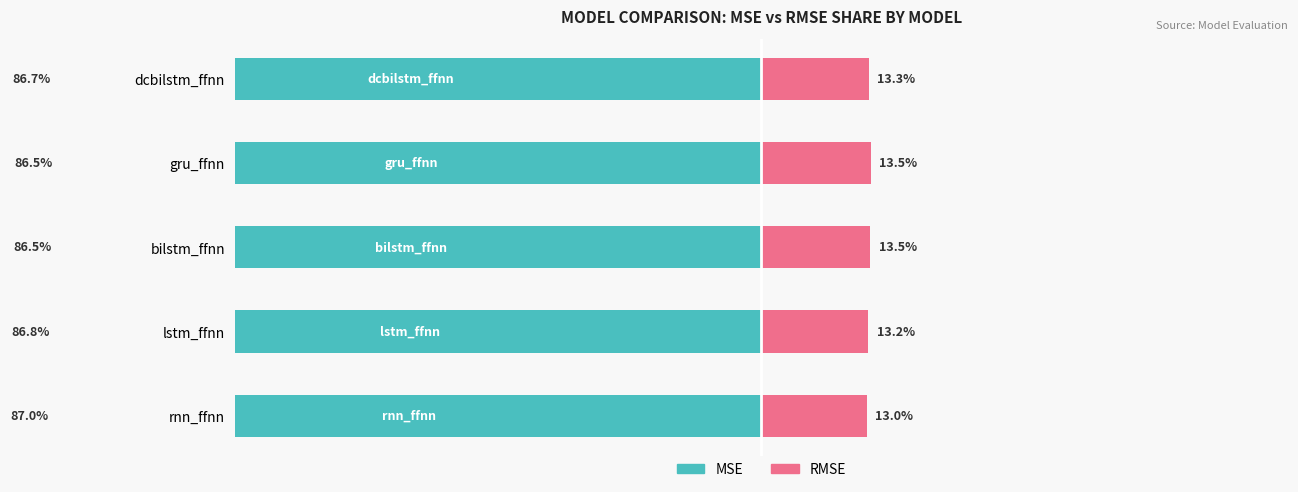

What is the sum of all RMSE values?

66.4